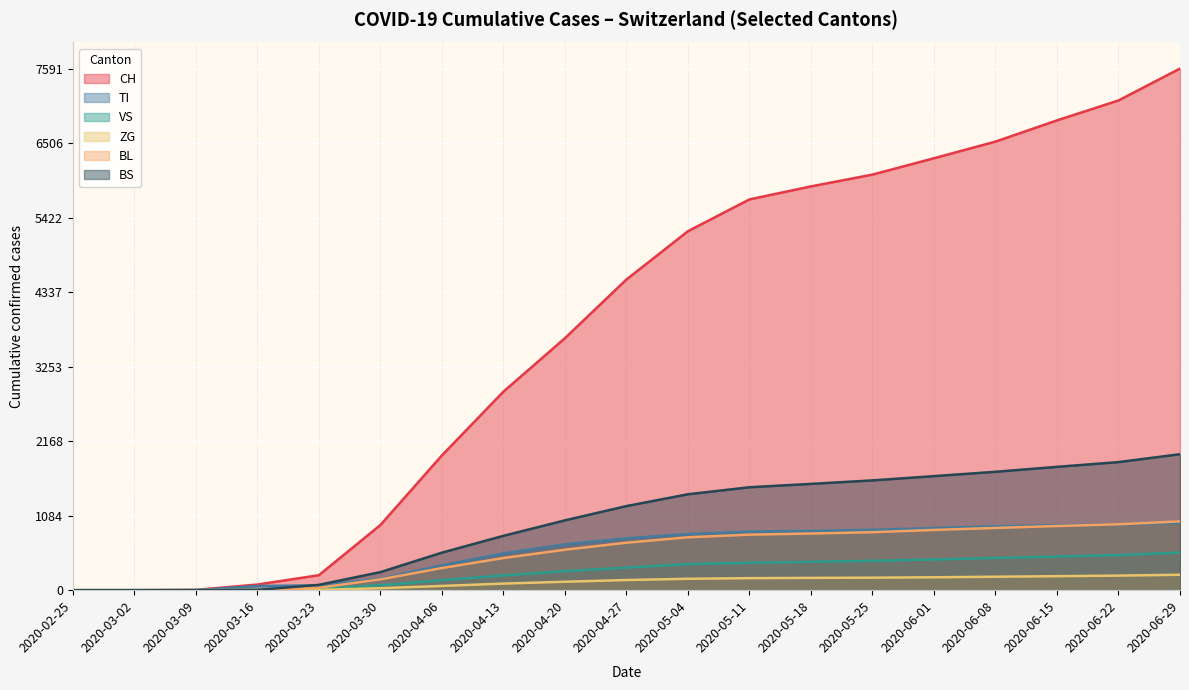

Does the chart display data point markers on the line(s)?

No